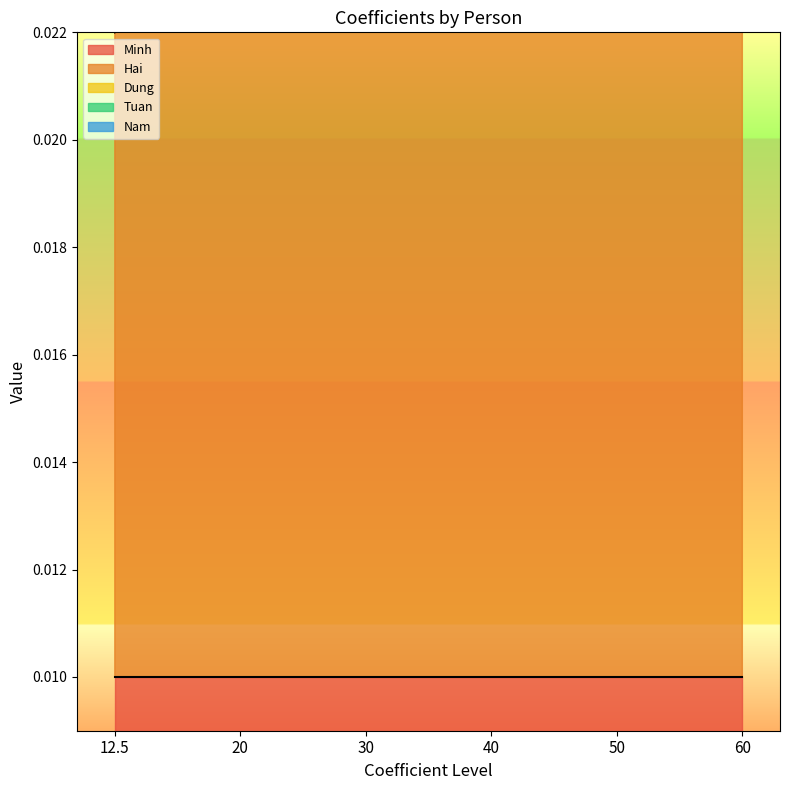

What is the label of the 5th point from the left?

50